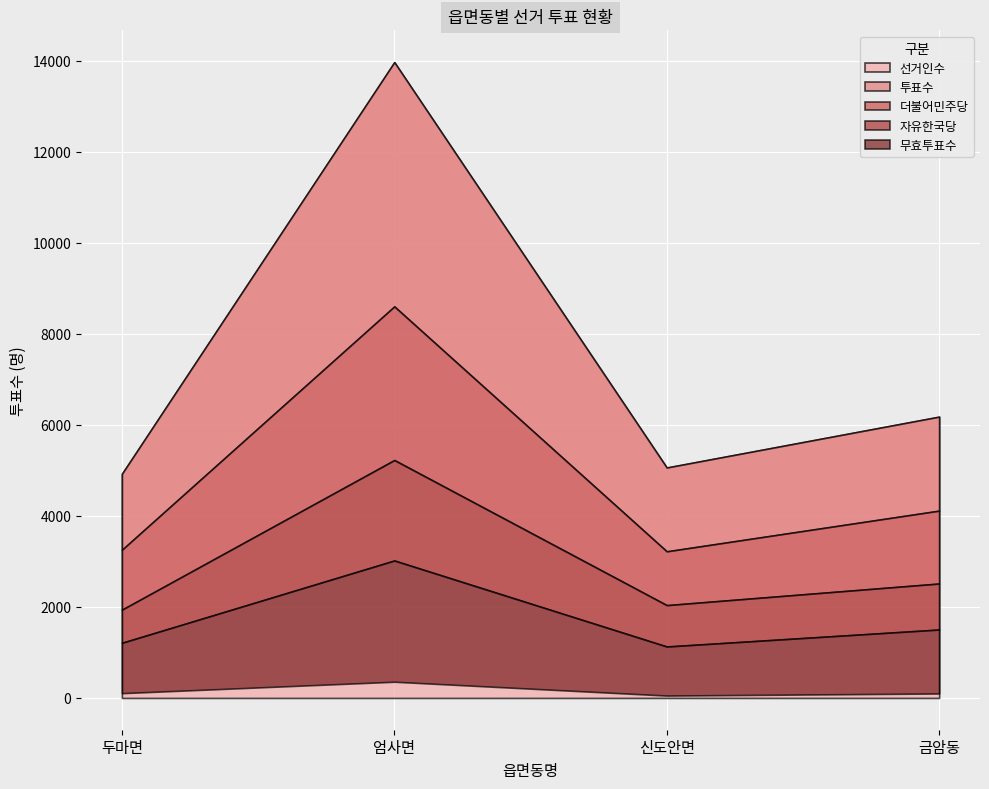

At which label is 자유한국당 closest to 2075?

금암동